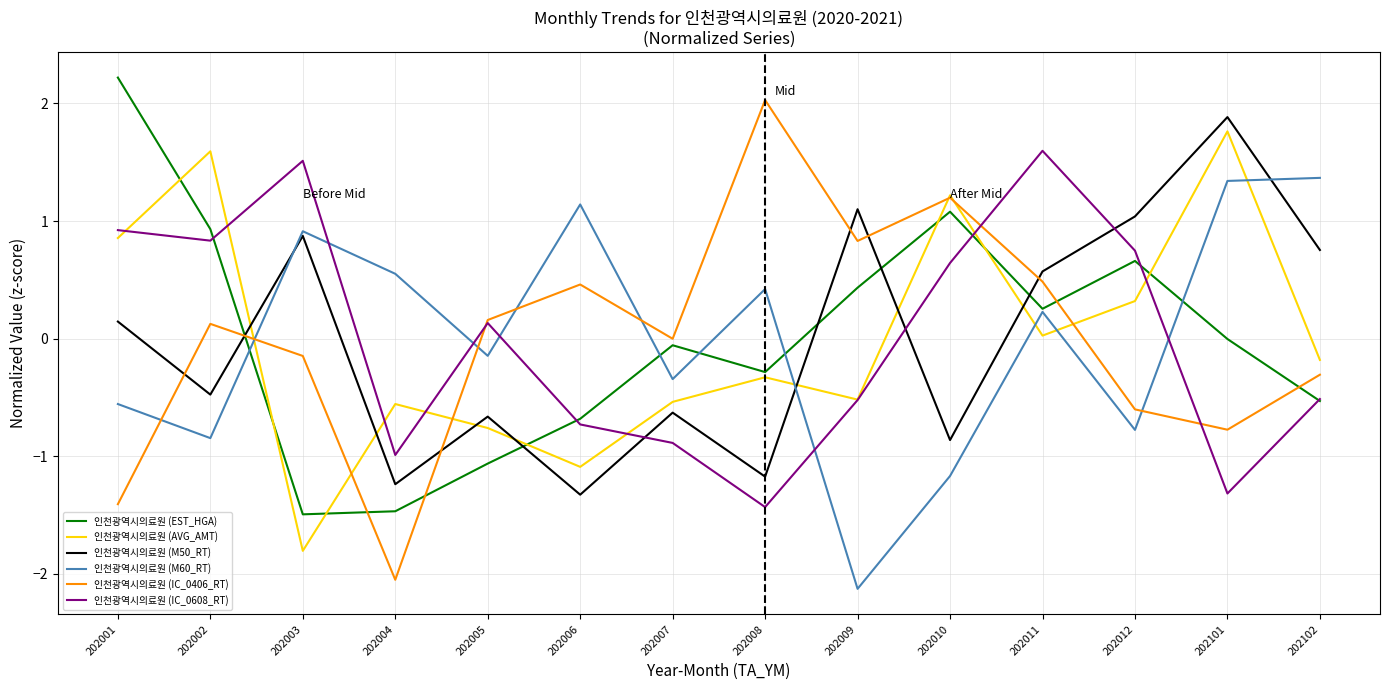

What value does the 인천광역시의료원 (M60_RT) series have at 202011?

0.2